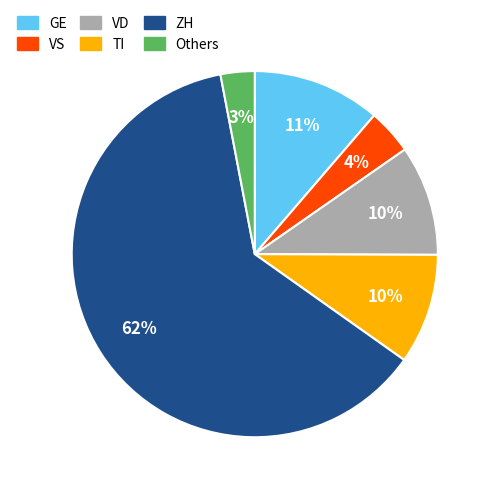

Does GE account for over 50% of the chart?

No